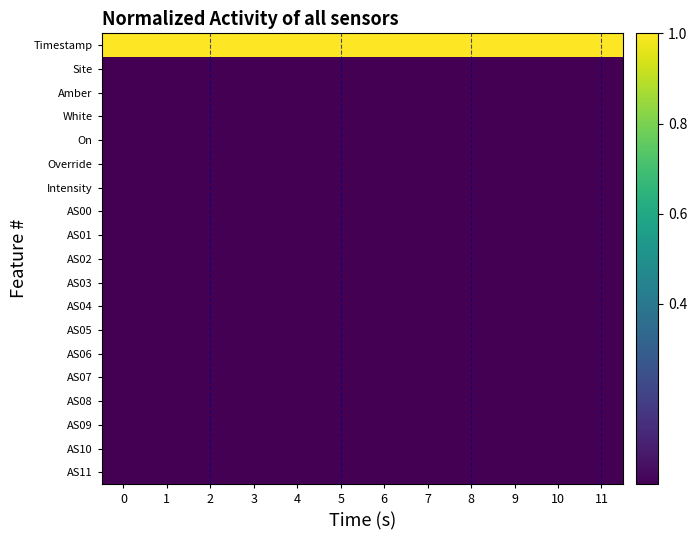

What is the total value across all series at 5?

1.0